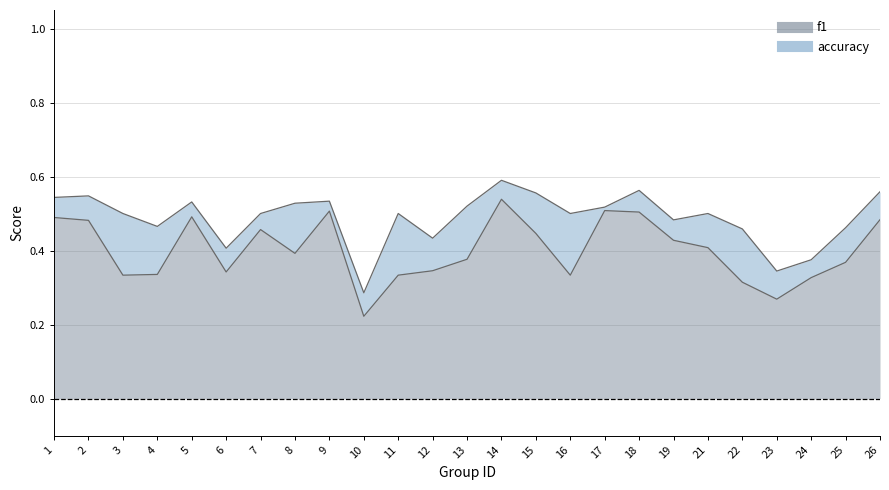

Which series has the largest total across all categories?

accuracy